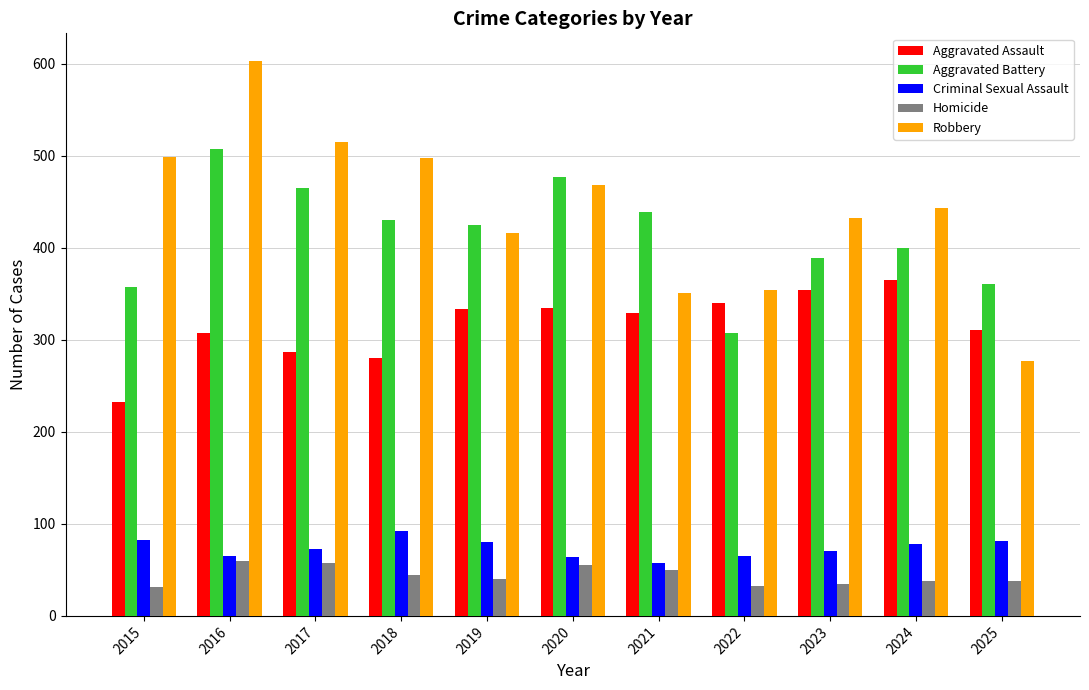

Is it true that Aggravated Battery equals 711 at 2020?

False